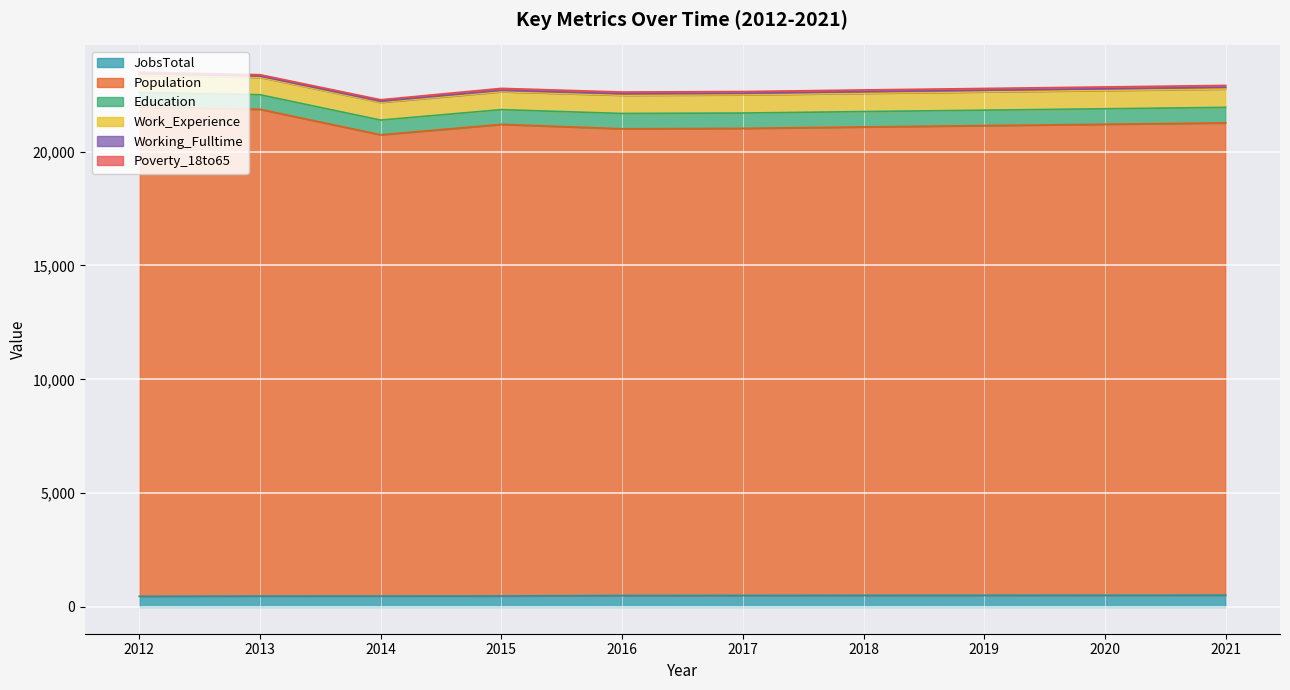

What is the maximum value for Work_Experience?

809